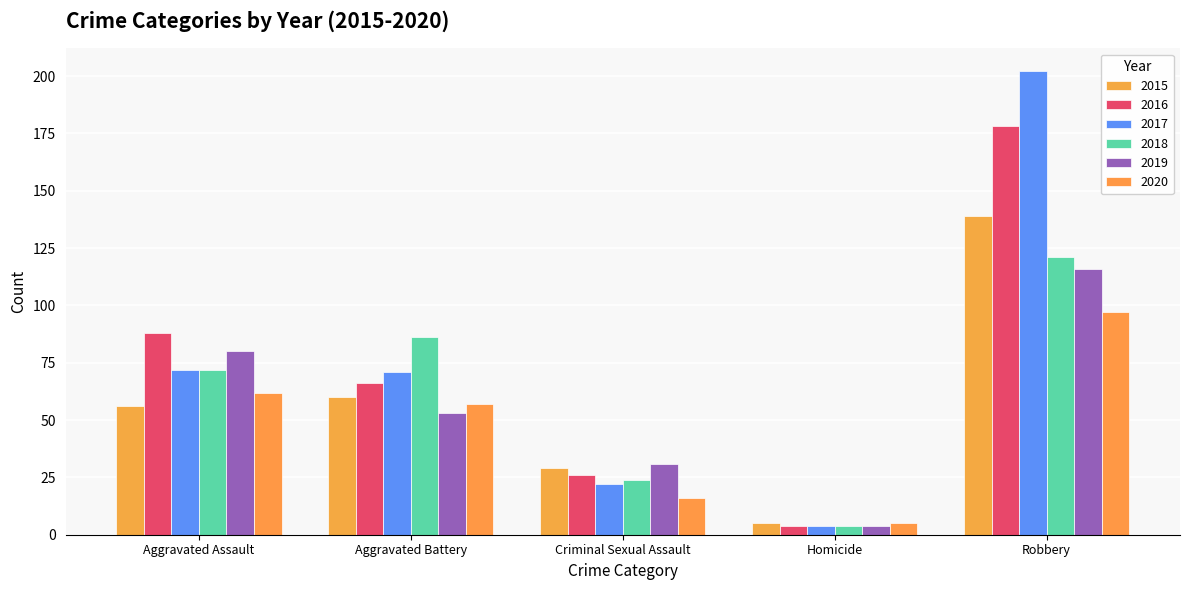

Rank the series by their maximum value, from lowest to highest.

2020, 2019, 2018, 2015, 2016, 2017